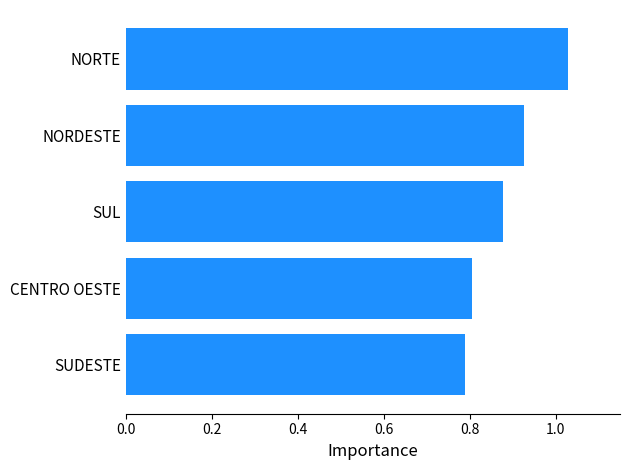

How many bars are there in total?

5